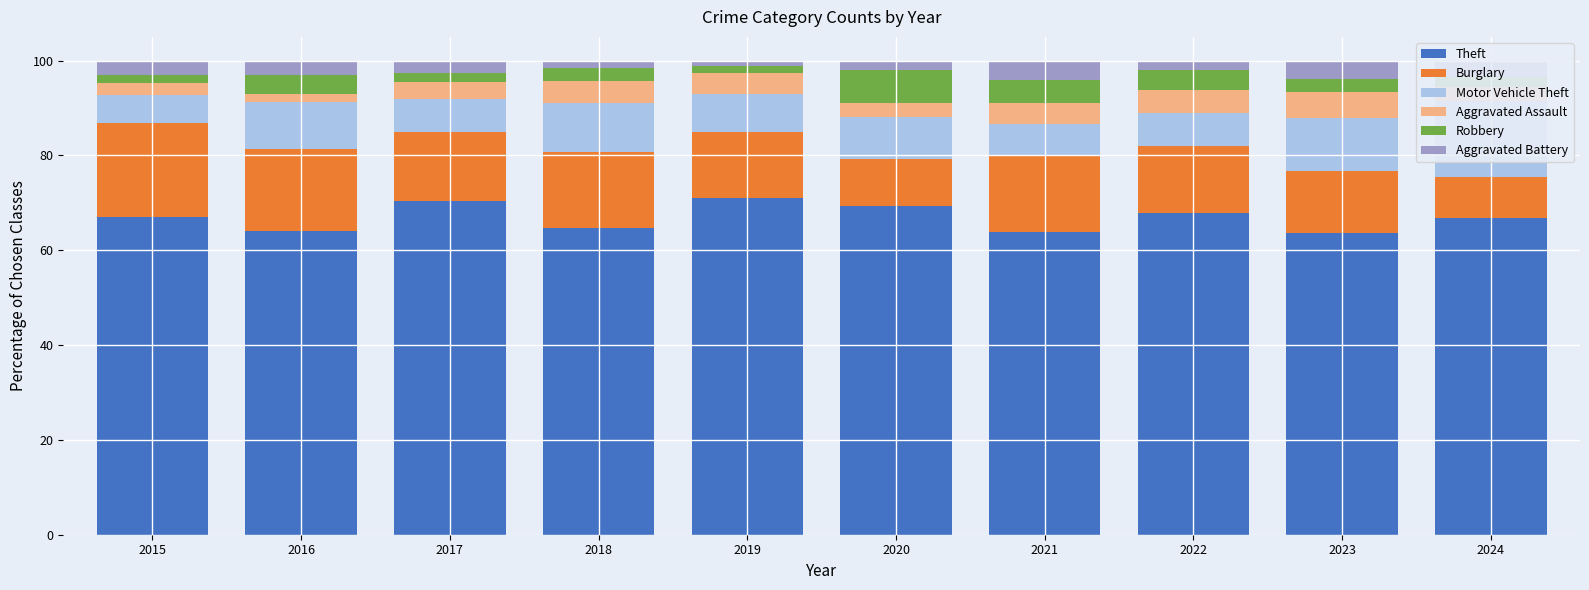

What is the difference between the Aggravated Assault values at 2015 and 2024?

0.2